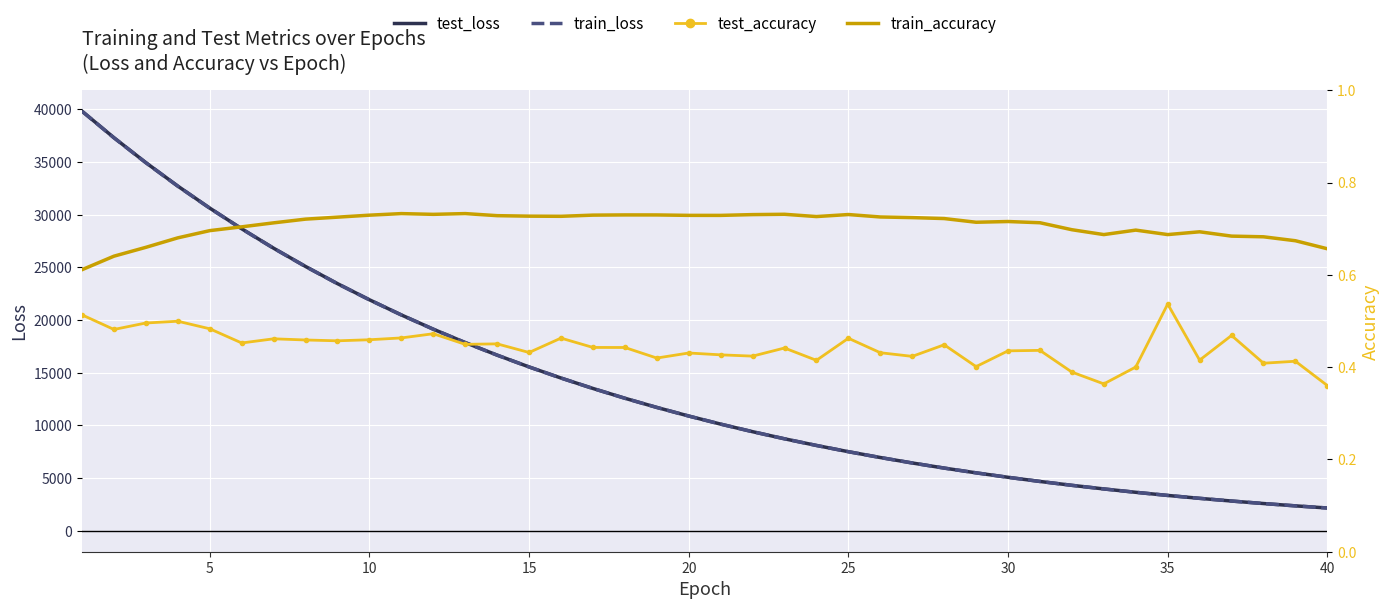

True or false: test_accuracy and train_accuracy cross at least once.

False